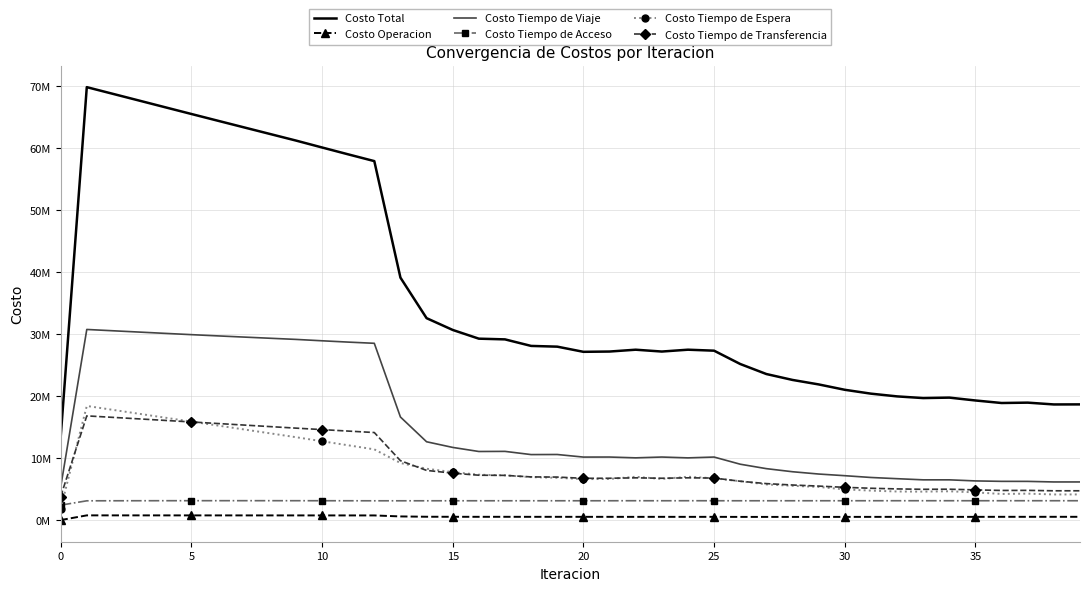

What are all the series names shown in the legend?

Costo Total, Costo Operacion, Costo Tiempo de Viaje, Costo Tiempo de Acceso, Costo Tiempo de Espera, Costo Tiempo de Transferencia